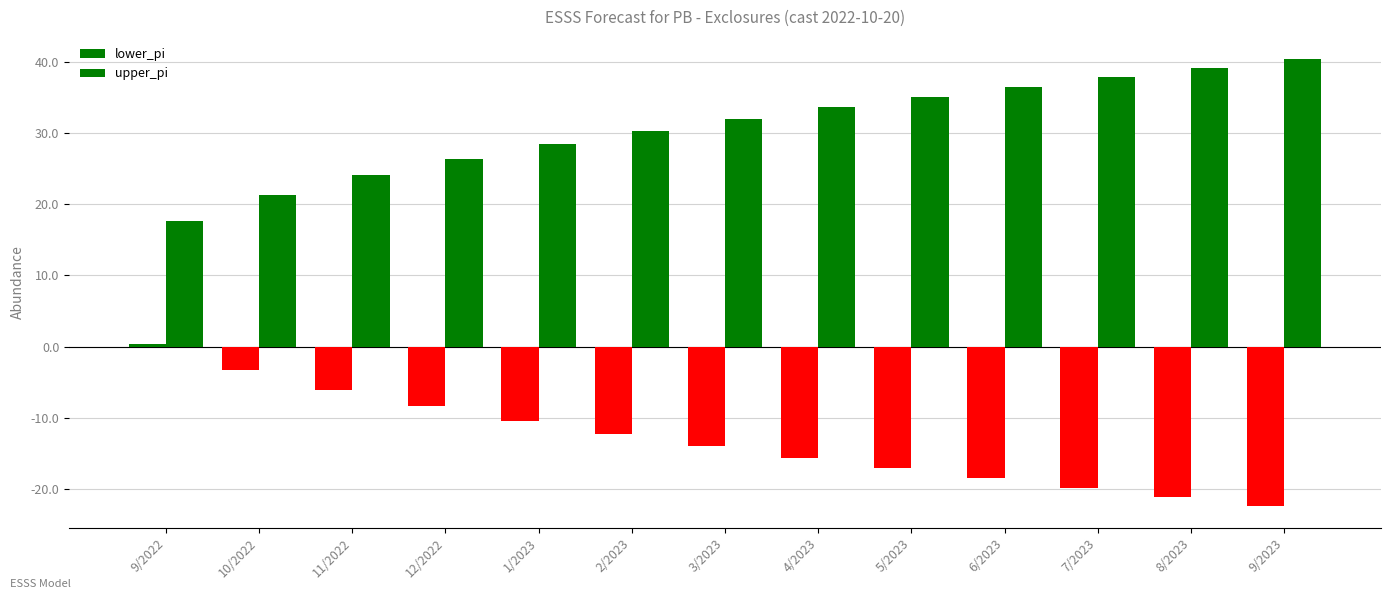

Which category has the highest value across all series?

9/2023